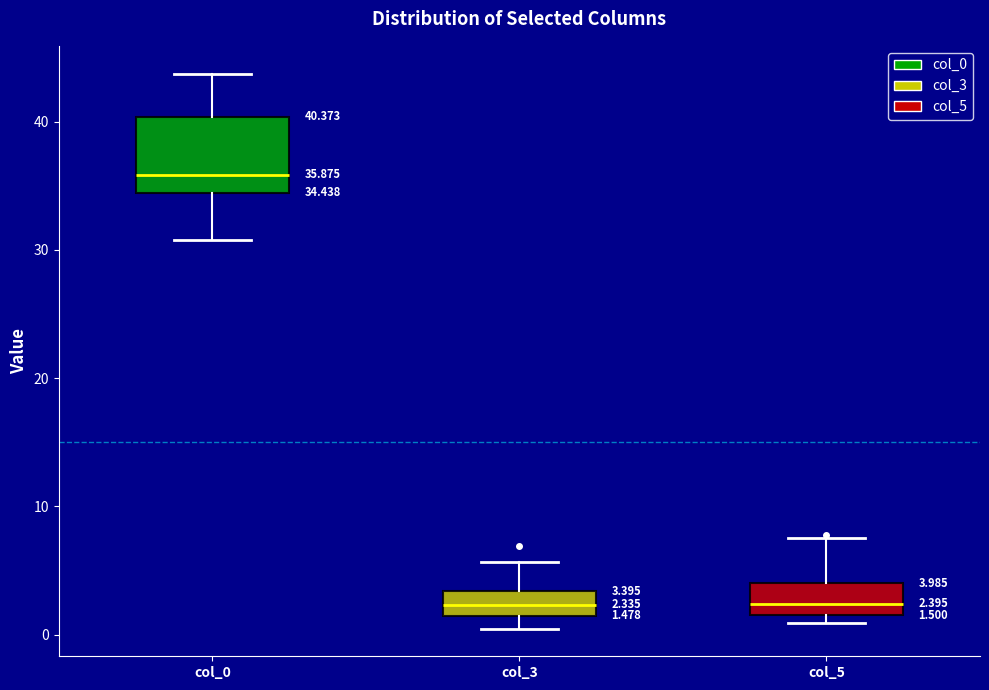

Which box's median line is the highest?

col_0